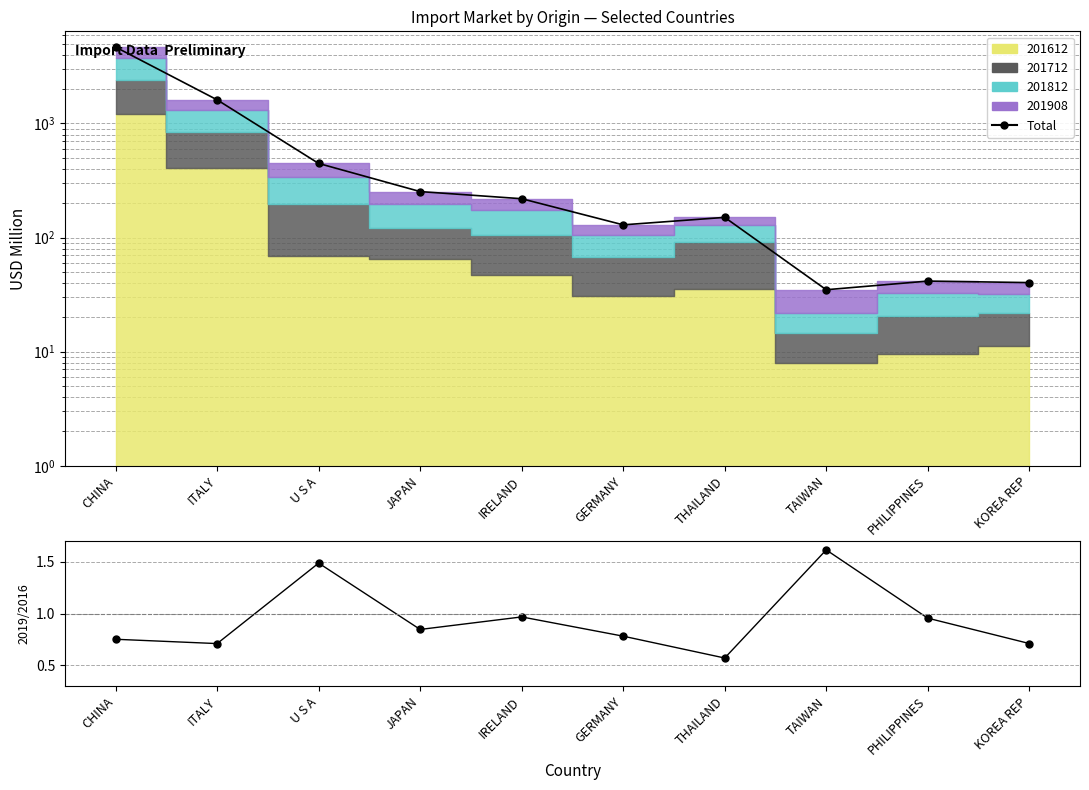

How many values in the Total series exceed 219?

5